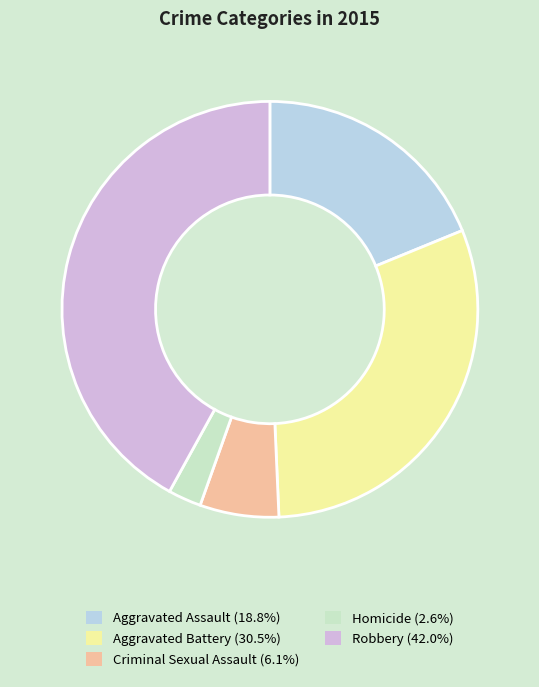

How many segments does this pie chart have?

5